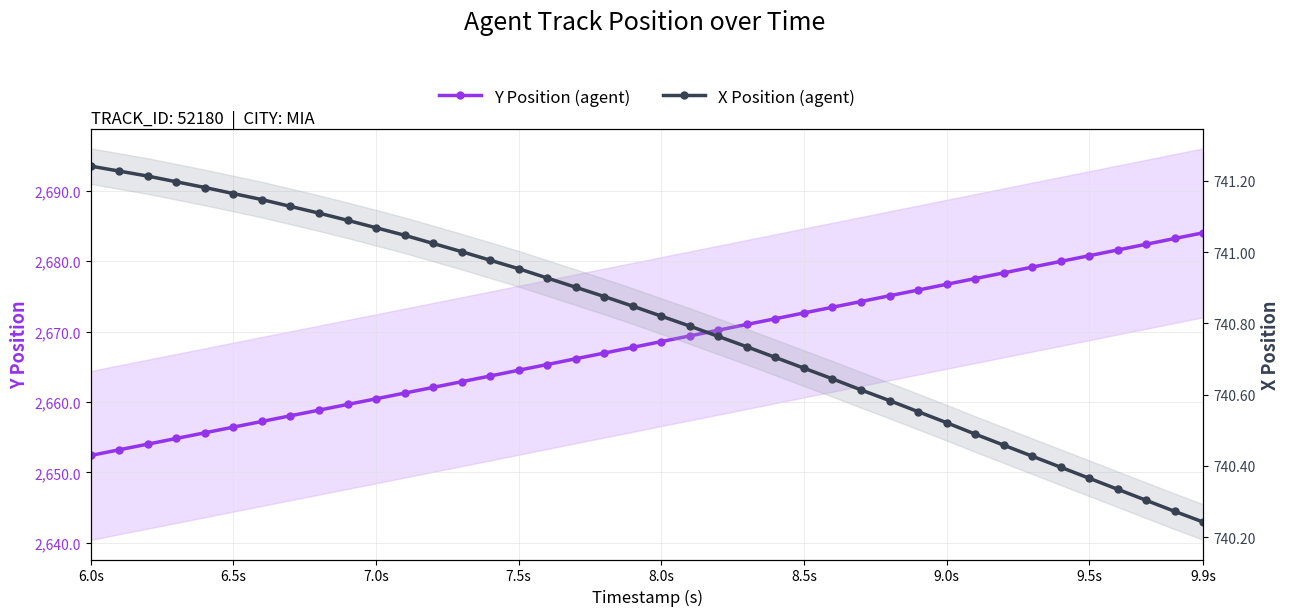

True or false: Y Position (agent) has more than 0 interior local peaks.

False